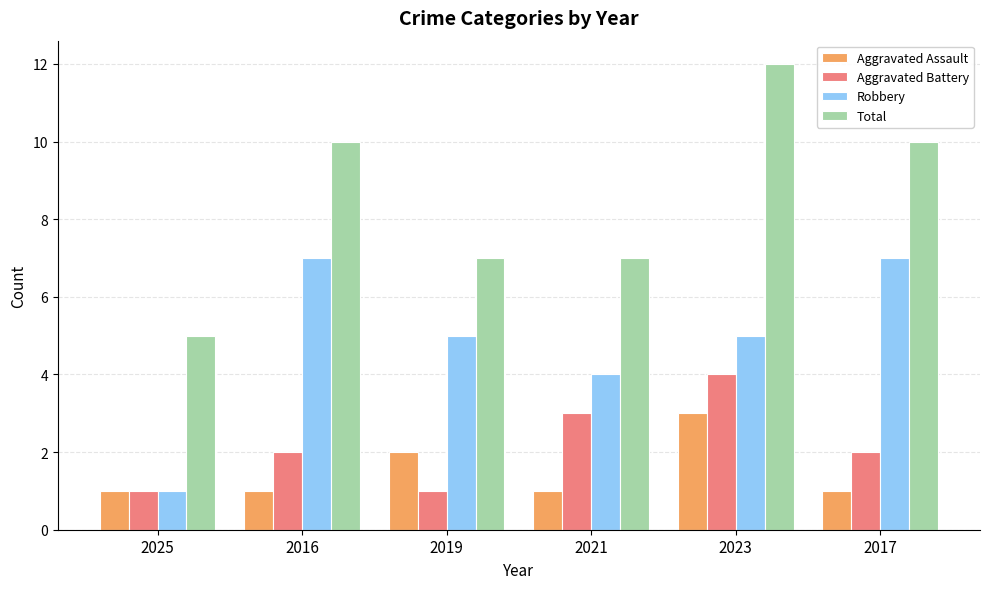

Is it true that Robbery equals 5 at 2023?

True